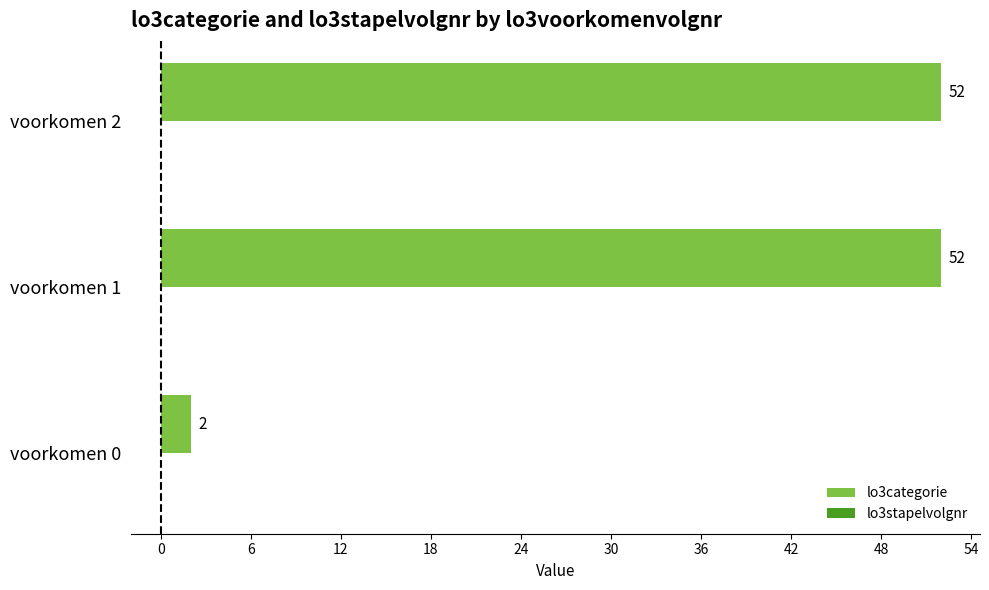

Where is the data nearest to the value 27?

voorkomen 0